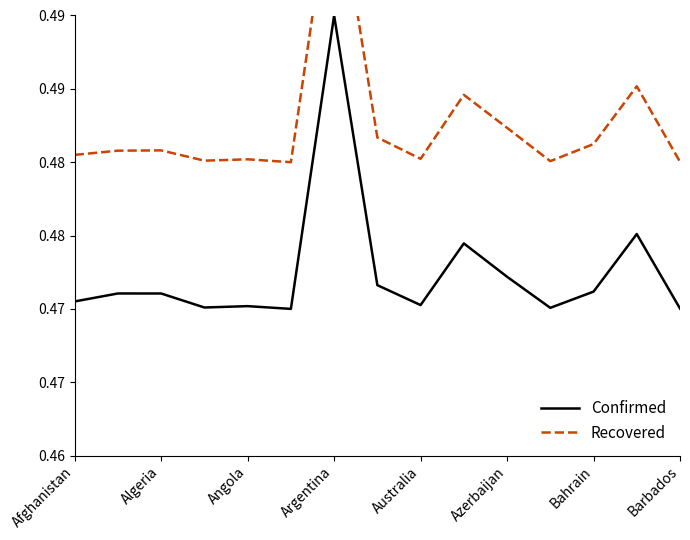

How many Recovered values are between 0 and 1?

15